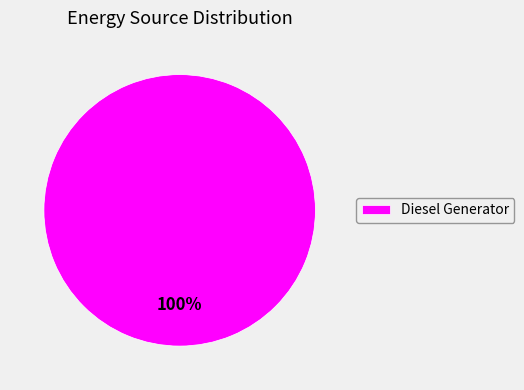

Rank the categories by value from lowest to highest.

Diesel Generator